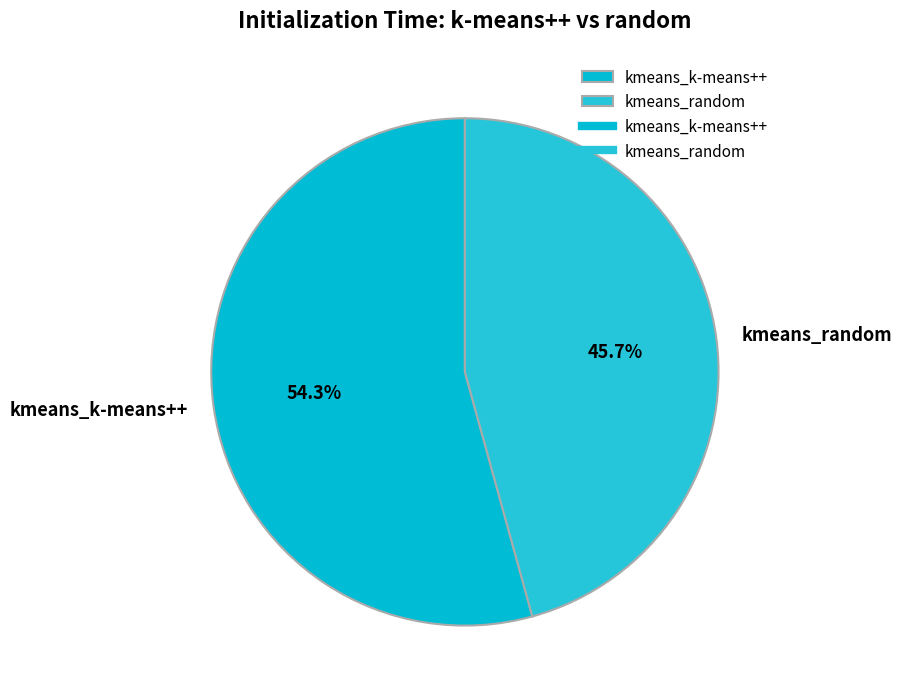

What portion of the pie excludes kmeans_random?

54.3%